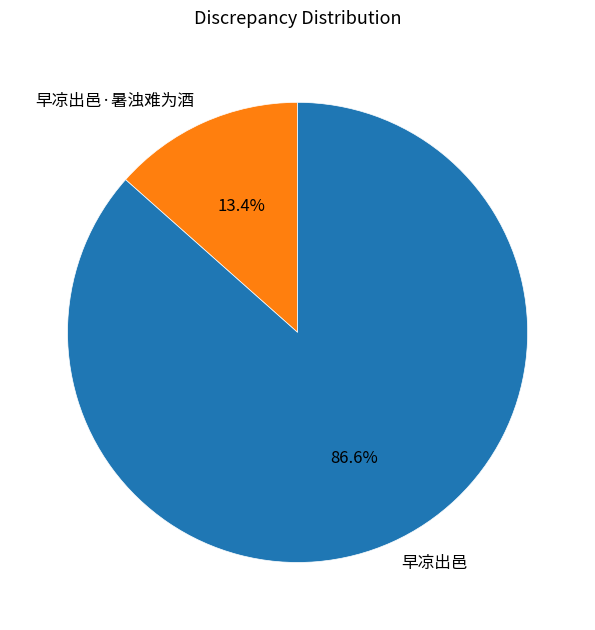

Count the number of slices in the pie.

2